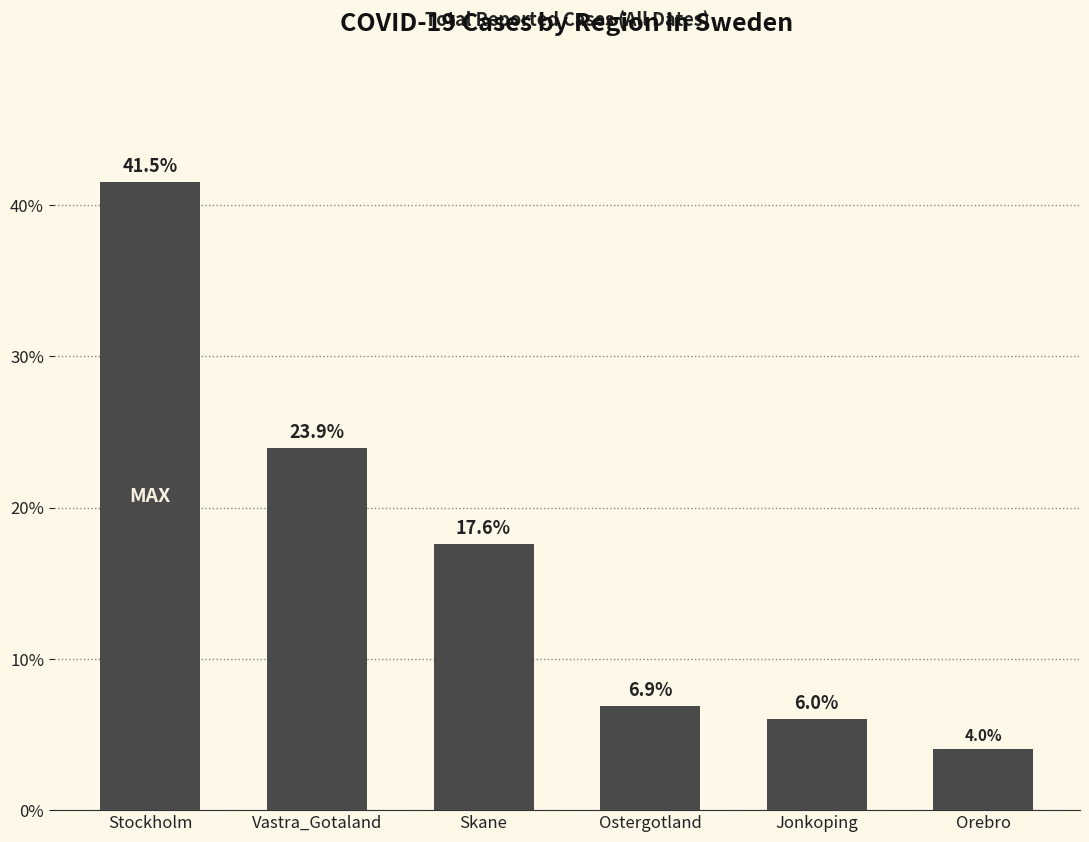

What is the difference between the maximum and second lowest values?

35.5